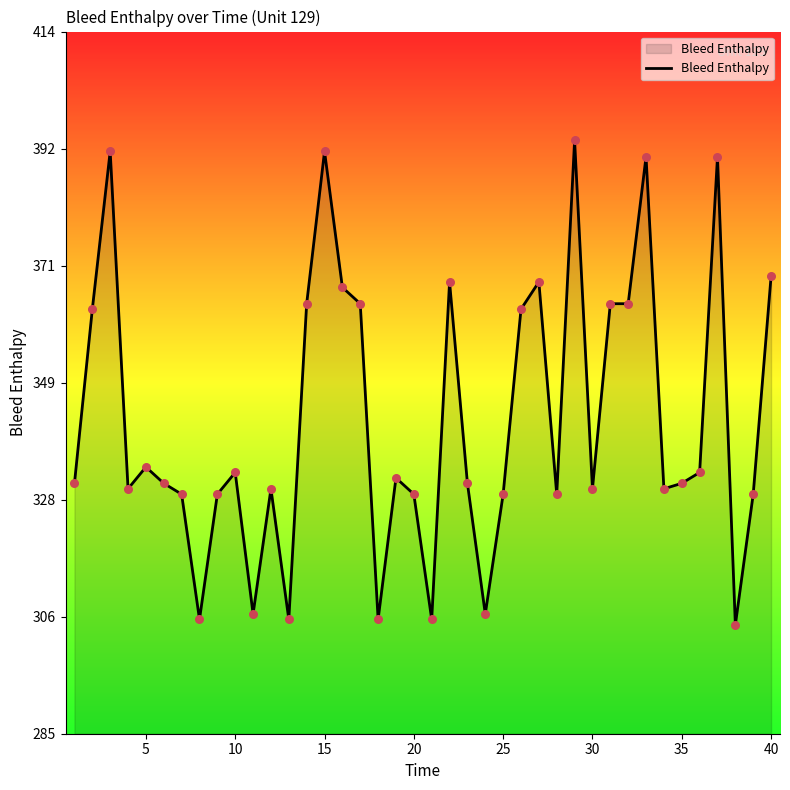

What is the smallest value displayed?

305